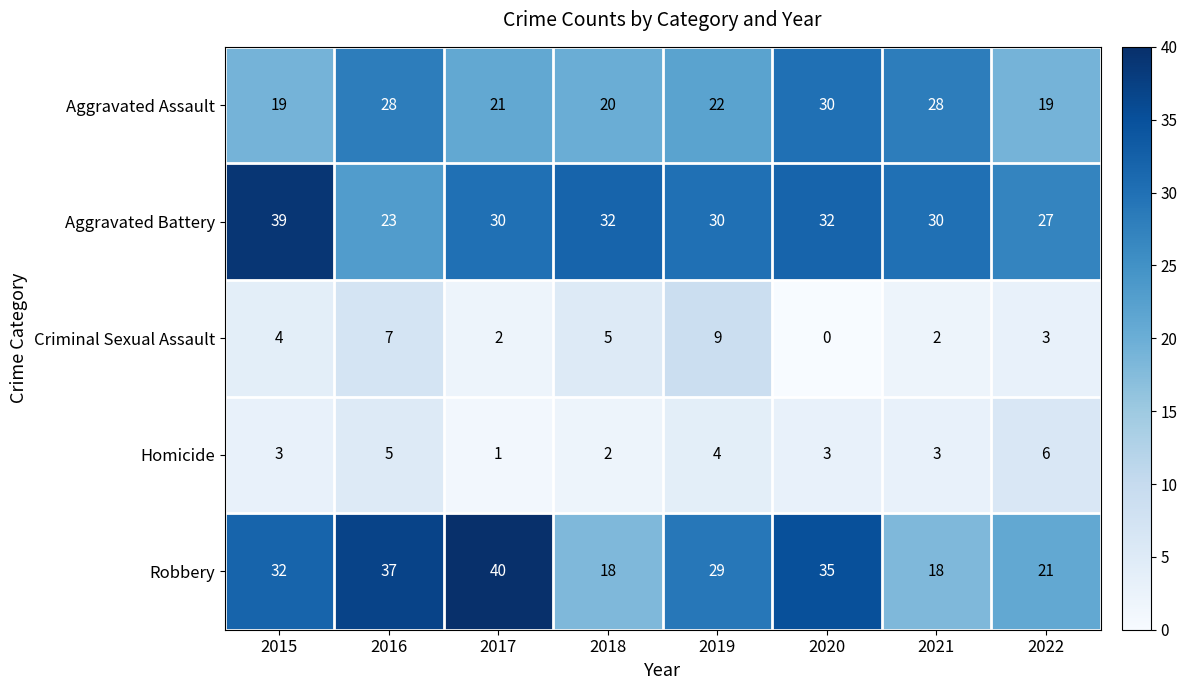

True or false: Criminal Sexual Assault has a value of 14 at 2019.

False